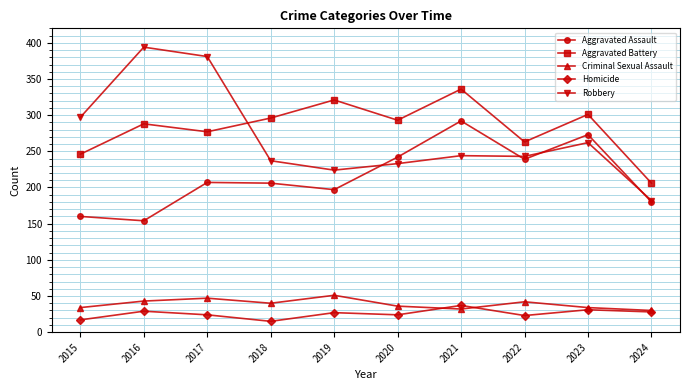

What value does the Aggravated Assault series have at 2020, to the nearest 10?

240